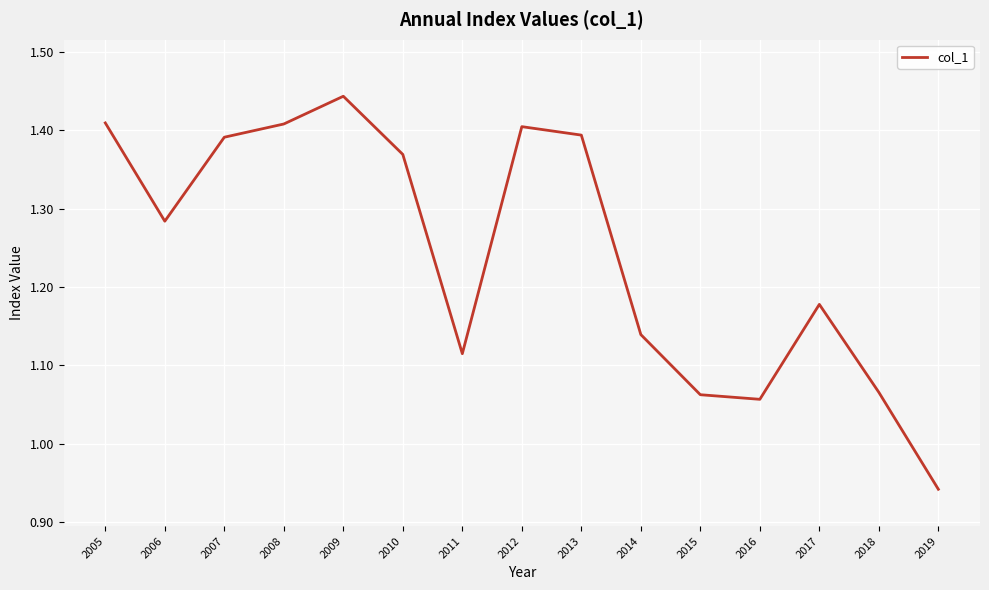

True or false: the data has more than 1 interior local peaks.

True